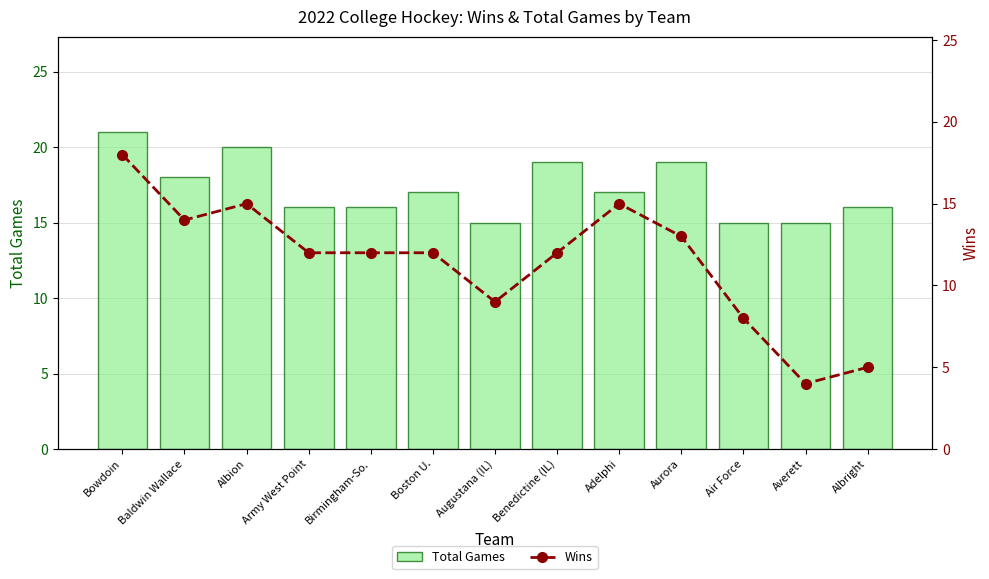

What is the sum of all Total Games values?

224